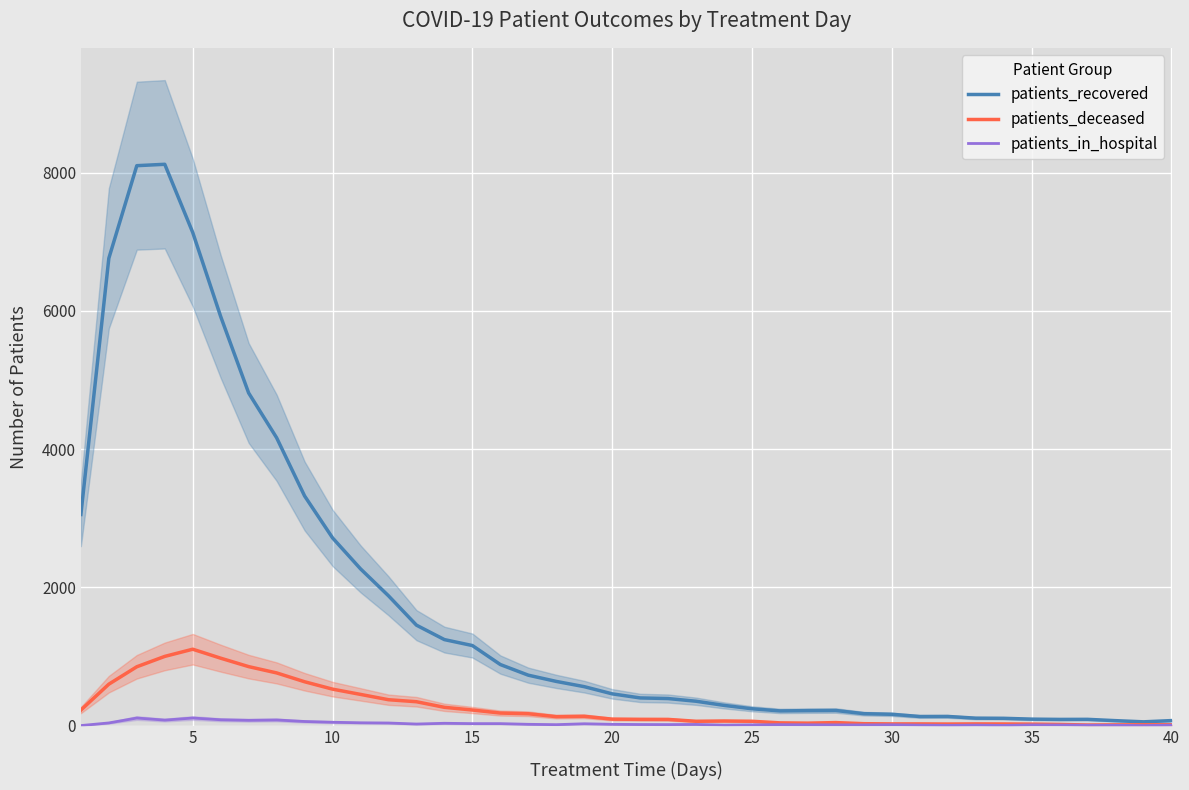

What is the maximum value for patients_recovered?

8123